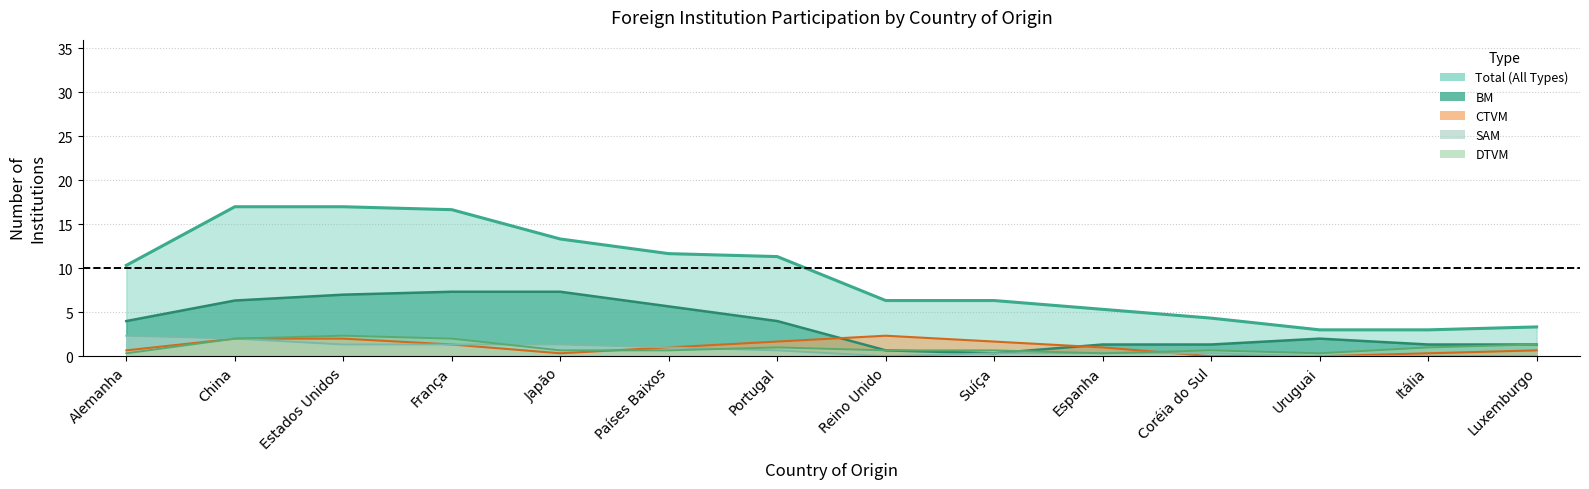

At which label does Total reach its peak?

Estados Unidos